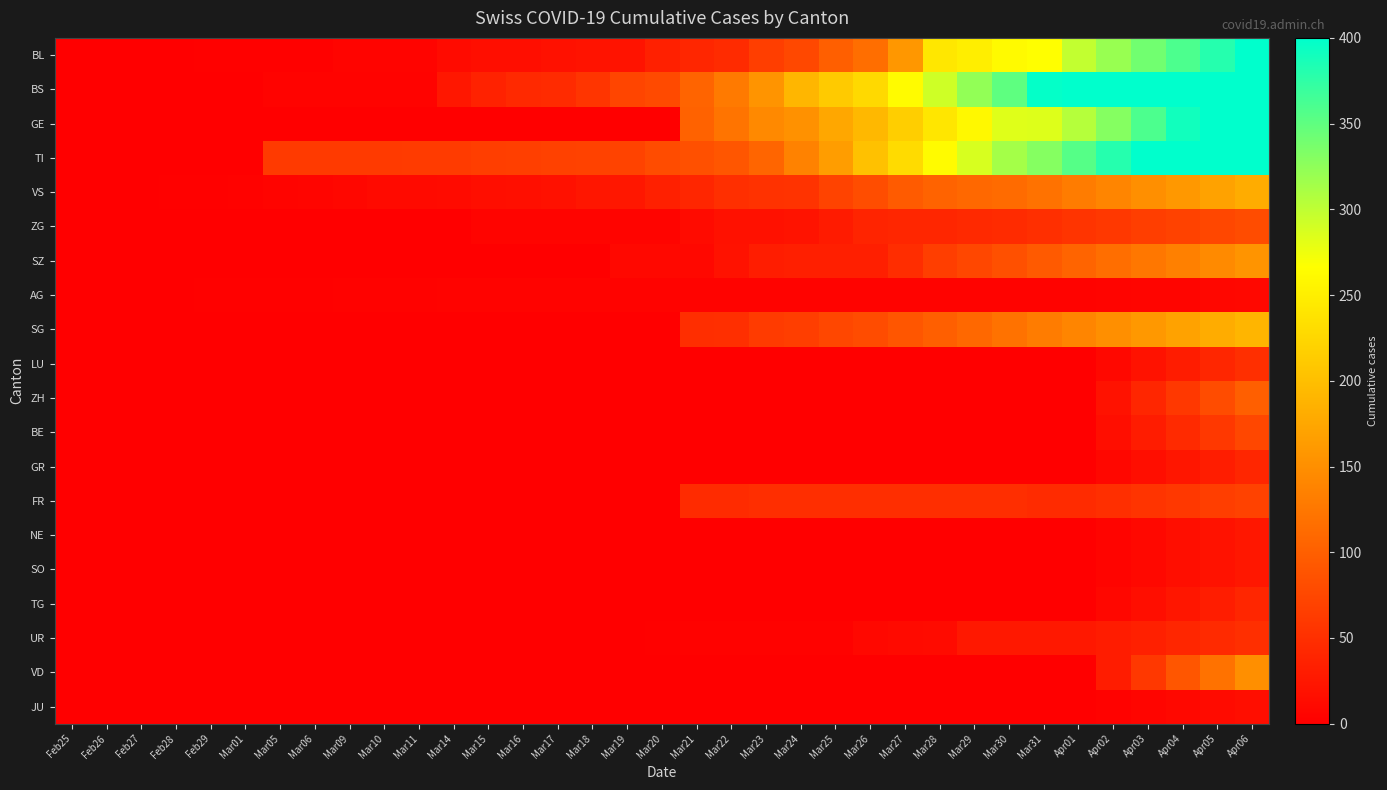

Rank the series by their maximum value, from highest to lowest.

BS, TI, GE, BL, SG, VS, SZ, VD, ZH, ZG, BE, FR, LU, UR, GR, TG, NE, SO, JU, AG